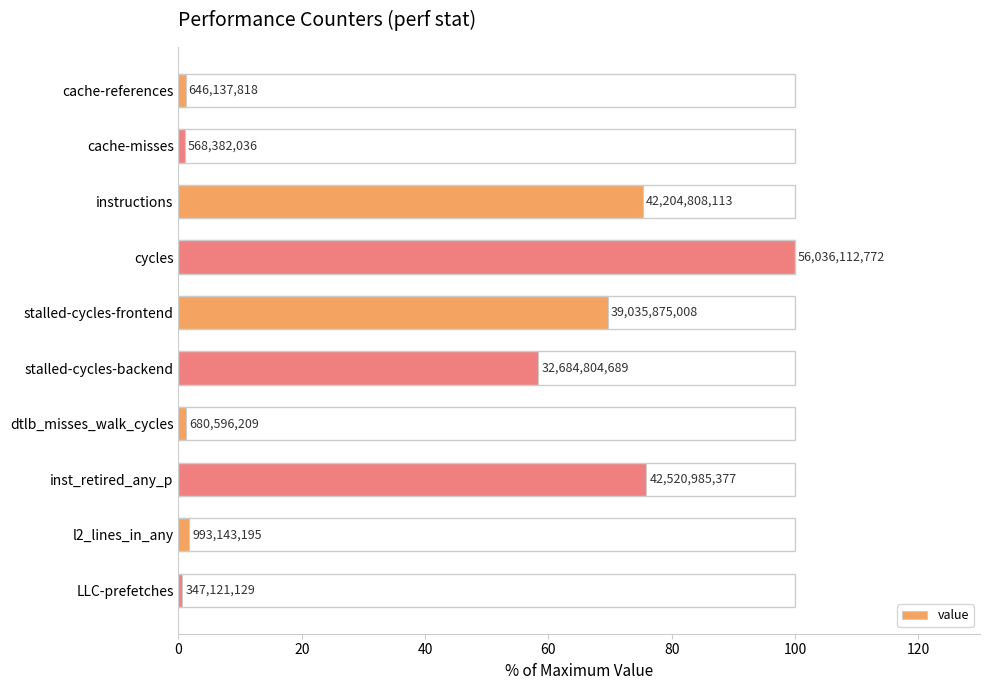

Does the chart contain any negative values?

No